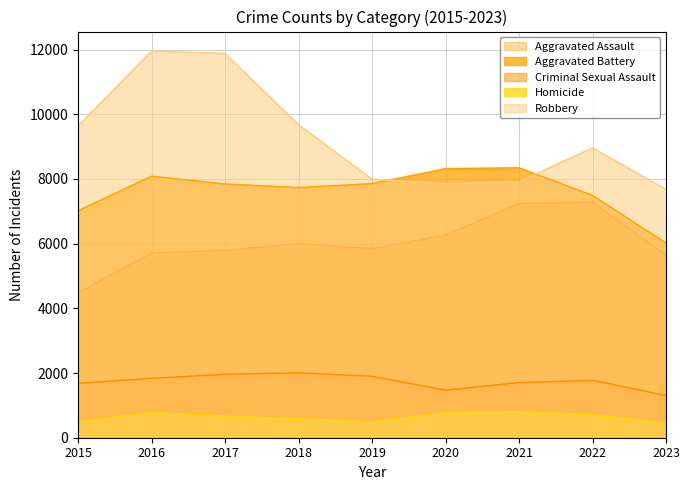

What is the difference between the second highest and minimum values in the Criminal Sexual Assault series?

656